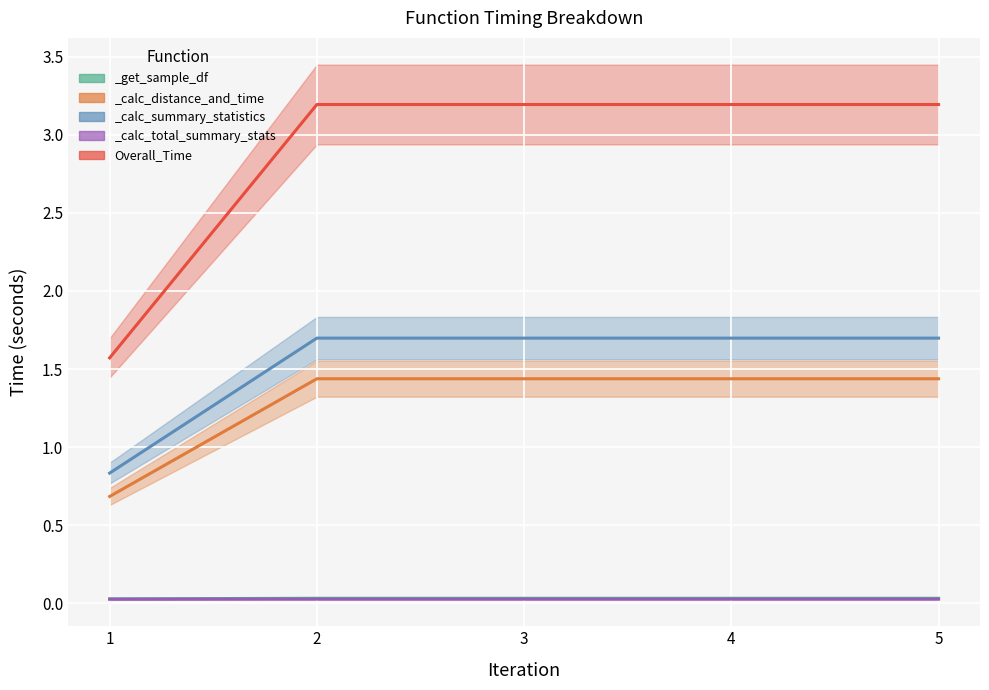

Between 4 and 3, which is larger?

4